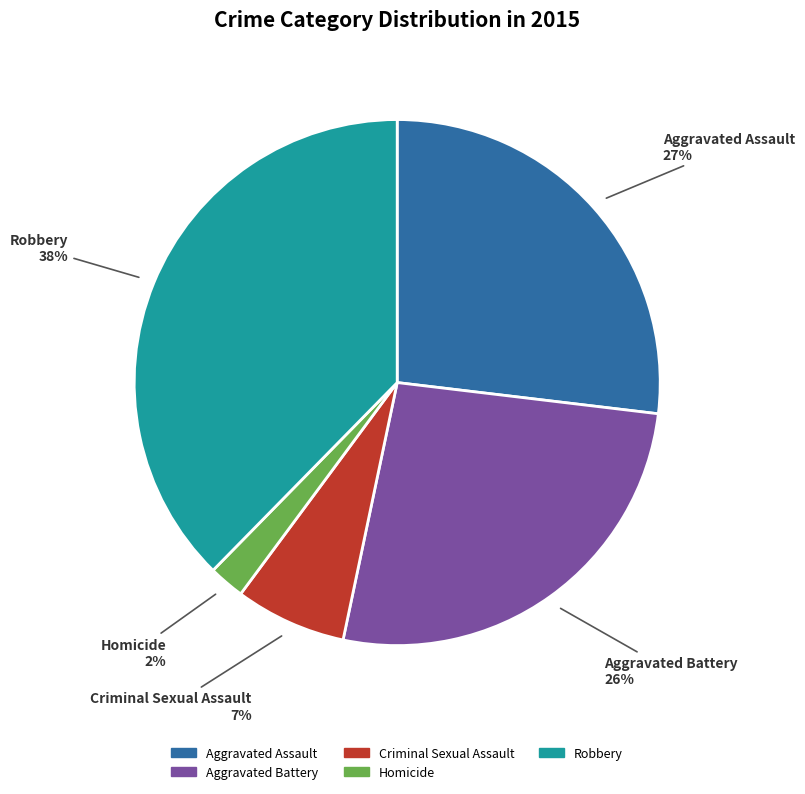

To the nearest percent, what is the average slice percentage?

20%